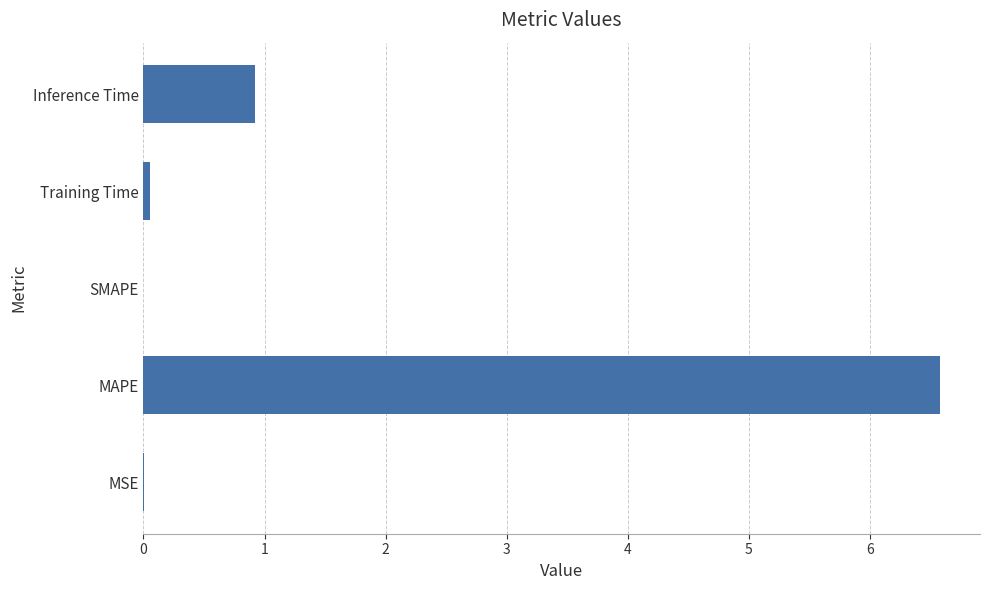

True or false: the data shows 1.4 at Inference Time.

False